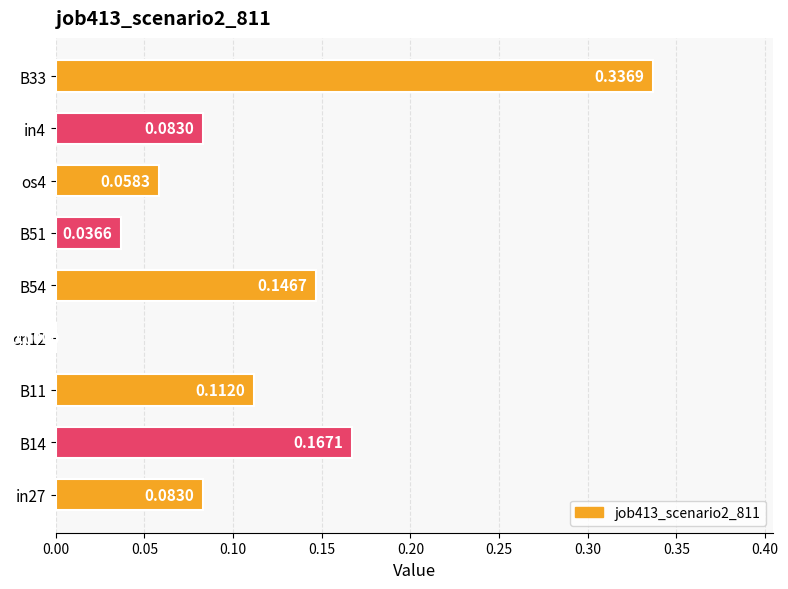

What is the sum of all values?

1.0